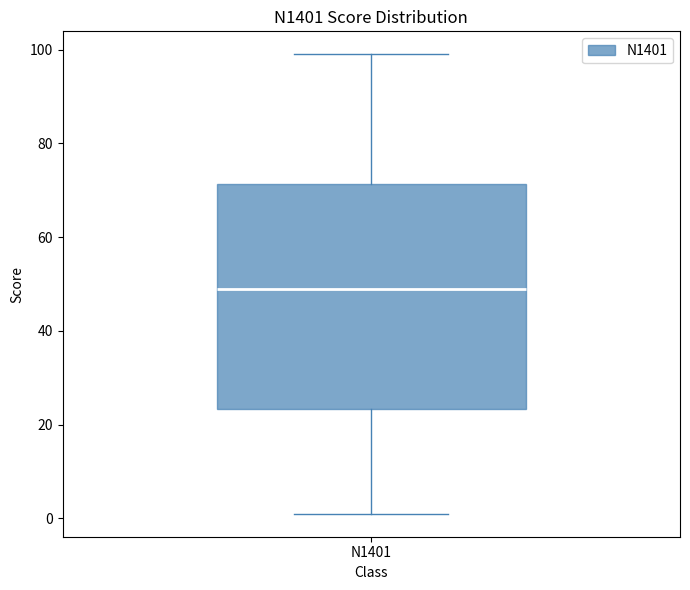

Where does the median line of the box for N1401 sit on the y-axis? The values are not printed on the chart, so give them approximately, as read against the axis.

50